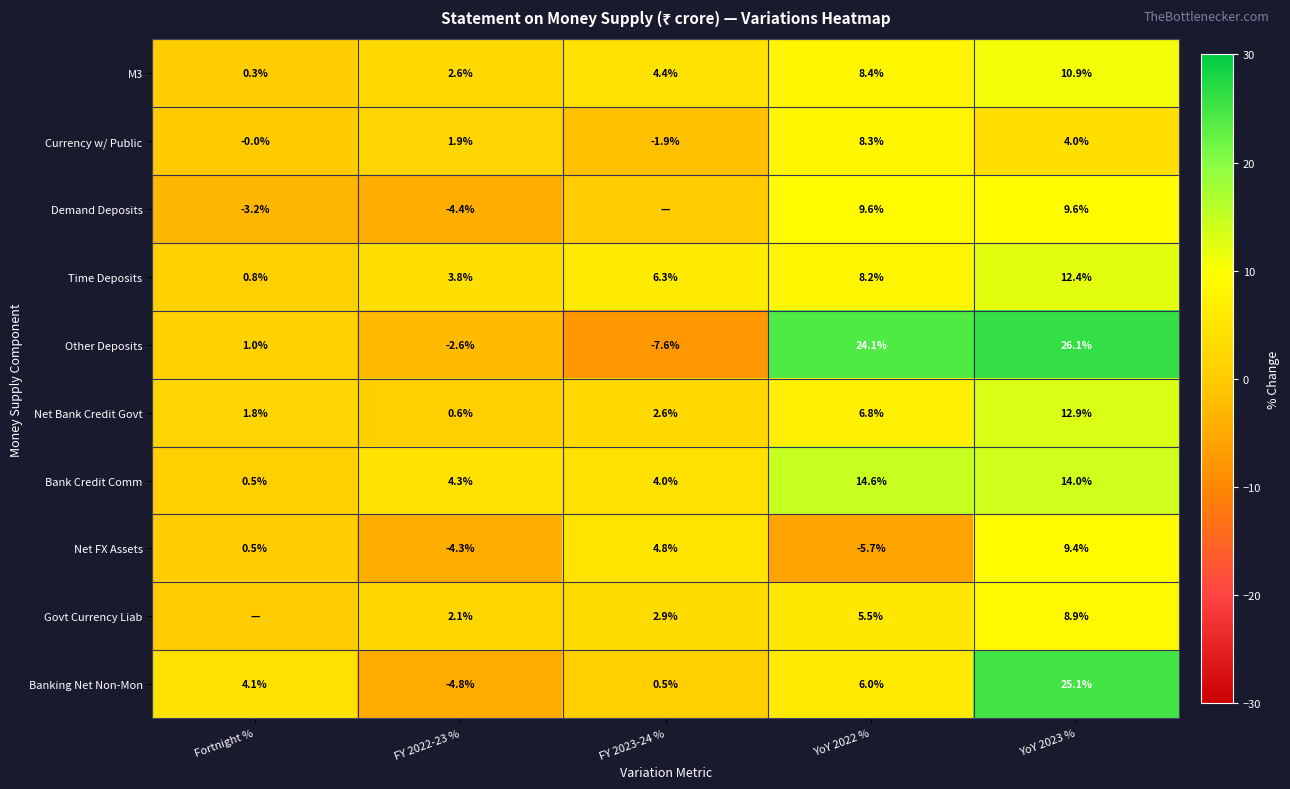

Is it true that Currency w/ Public equals 4.0 at YoY 2023 %?

True